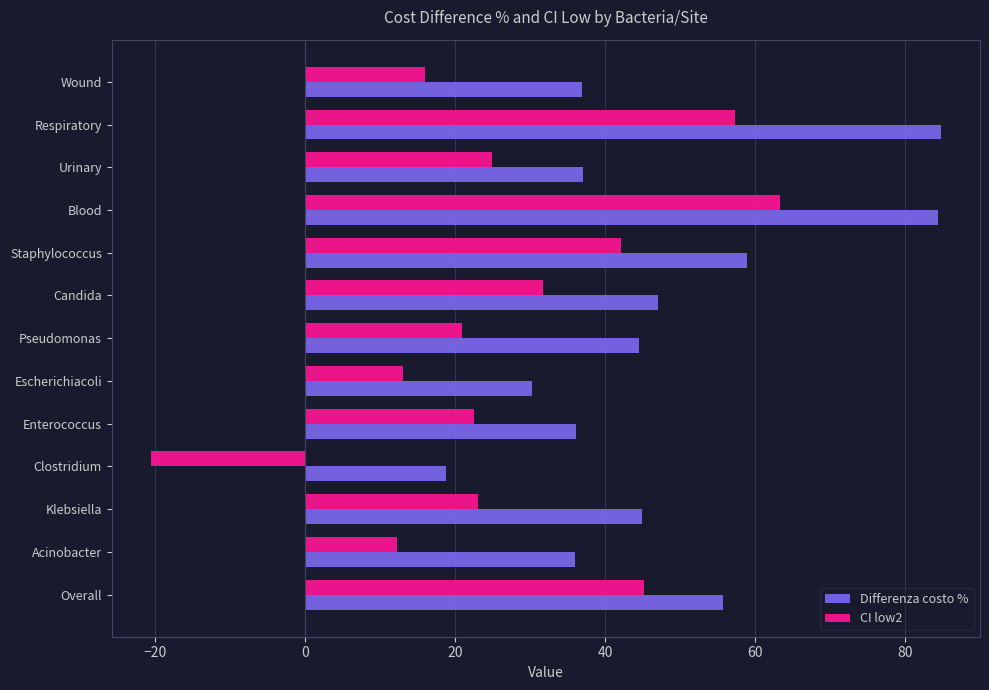

What is the sum of all Differenza costo % values?

615.3